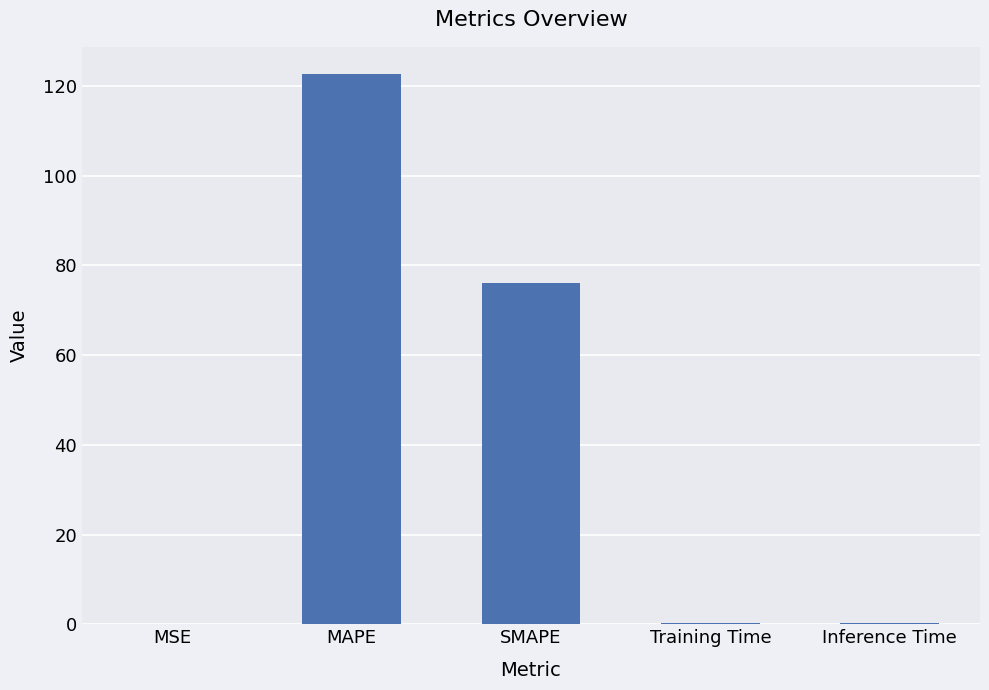

What is the greatest value displayed?

122.5